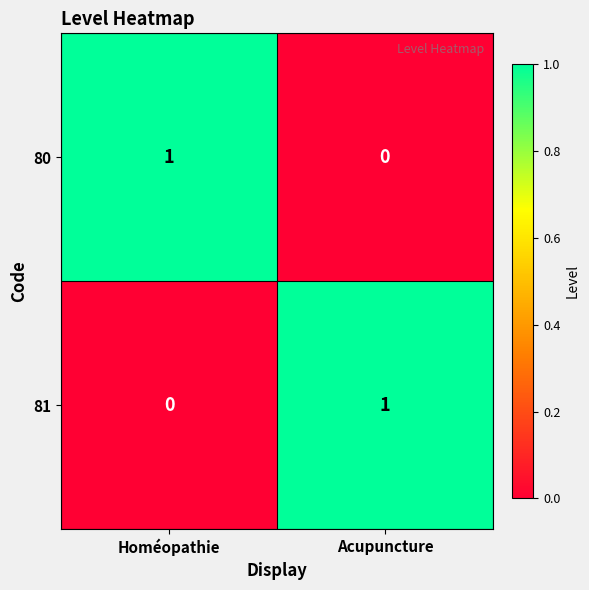

Where is 80 nearest to the value 0?

Acupuncture